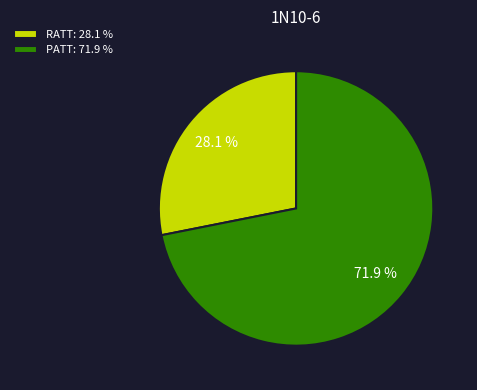

To the nearest percent, what is the combined percentage of RATT and PATT?

100%